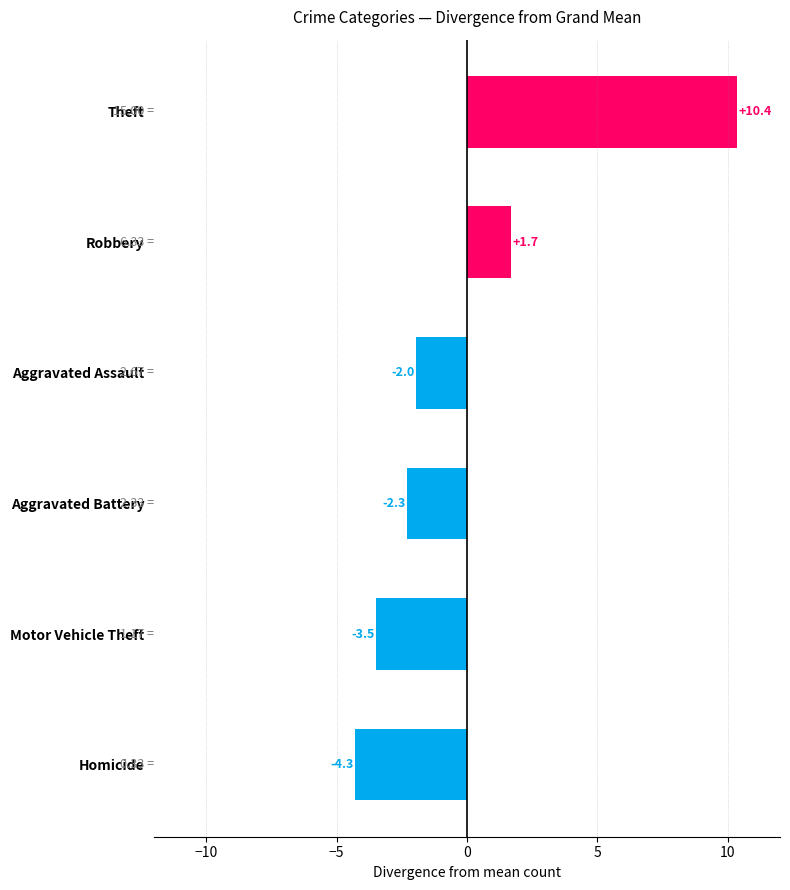

List the labels in order of 2017 value, smallest first.

Homicide, Motor Vehicle Theft, Aggravated Battery, Aggravated Assault, Robbery, Theft